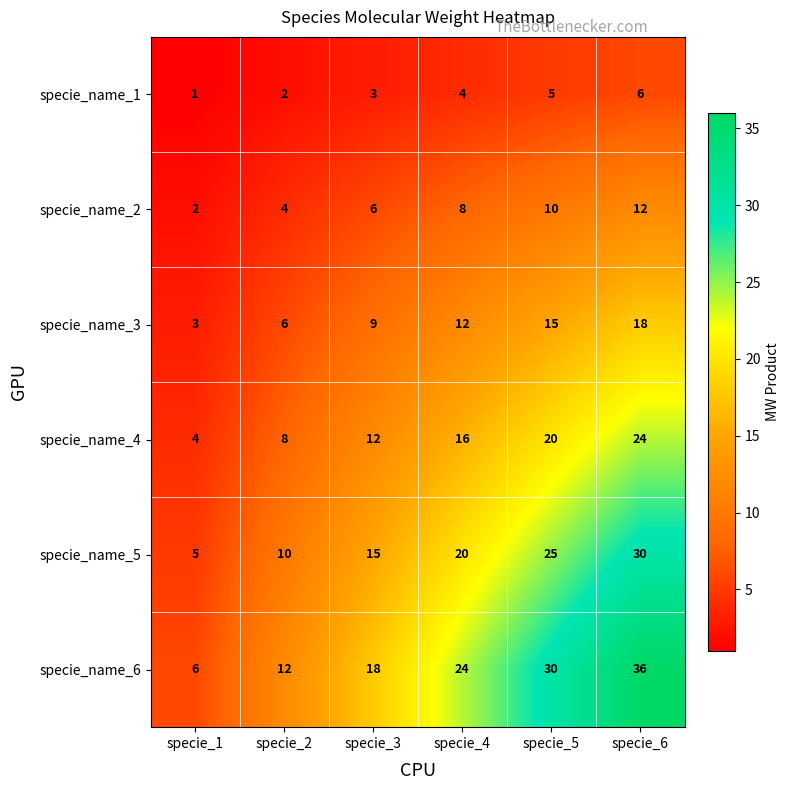

Which label corresponds to the largest value in the chart?

specie_6